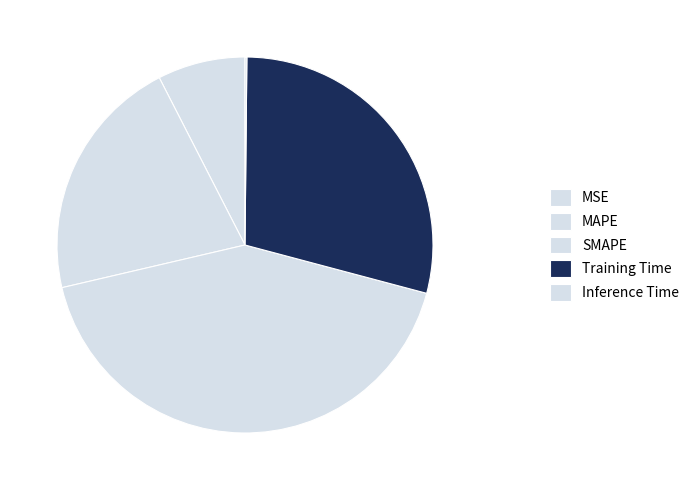

Does any single category account for the majority?

No